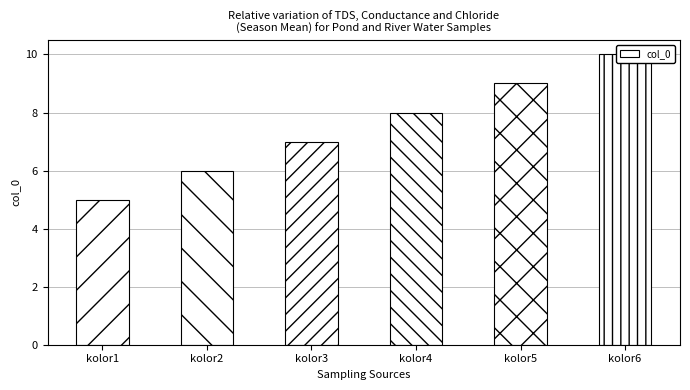

Where does the data first go above 8?

kolor5